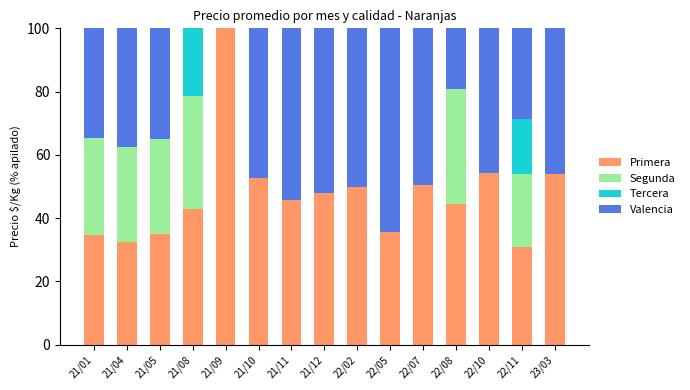

True or false: Primera has a value of 68.6 at 22/02.

False